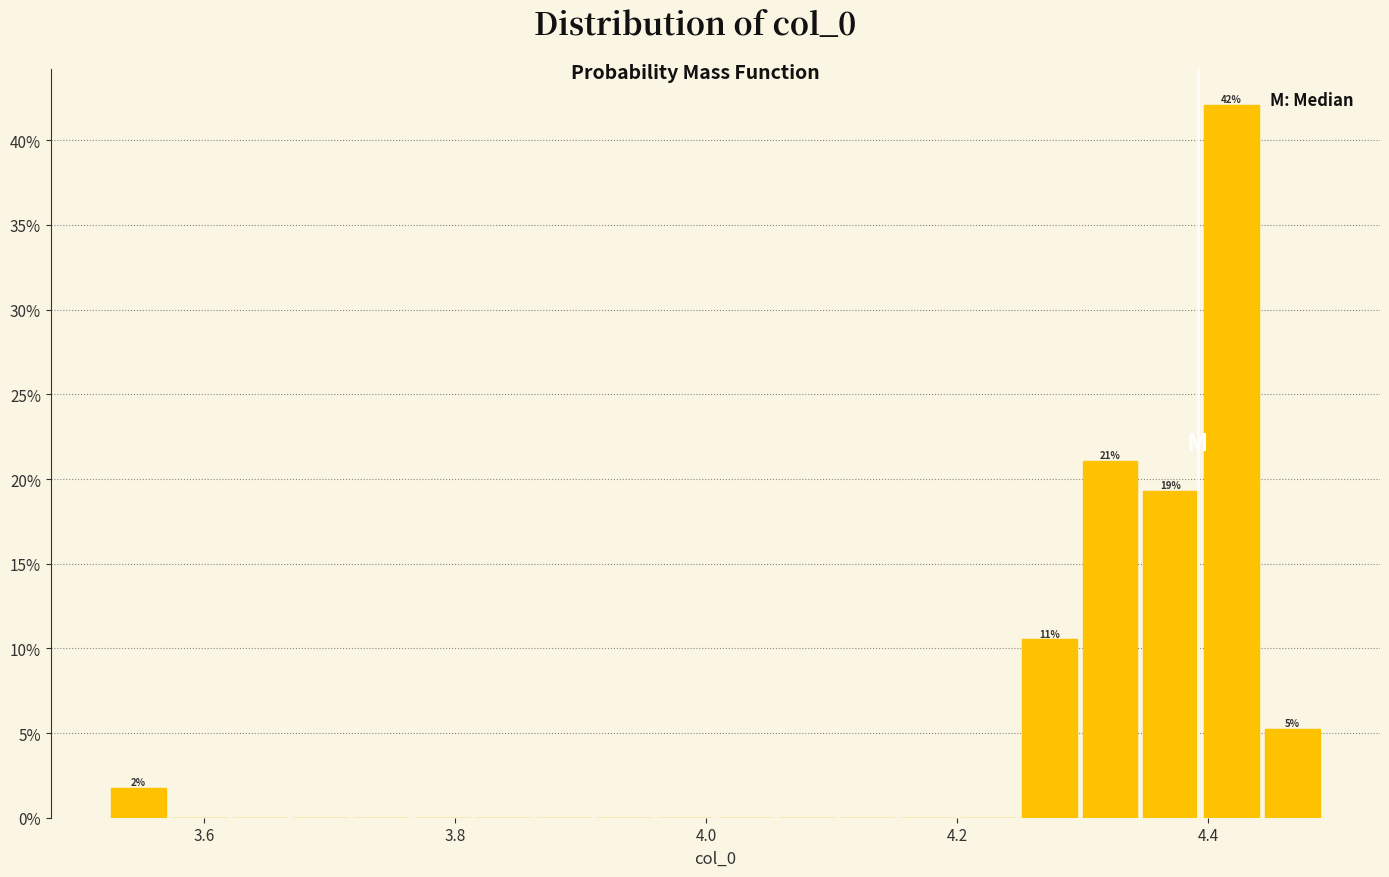

Around what value on the x-axis is the tallest bar? Give the approximate position of its centre, as read against the axis.

4.42